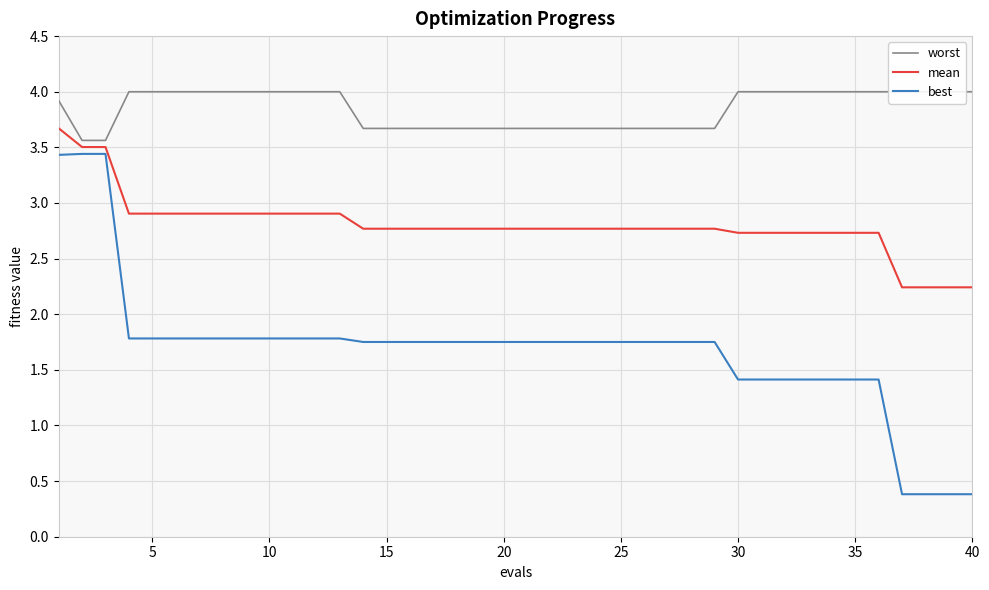

What is the difference between the second highest and second lowest values in the worst series?

0.4